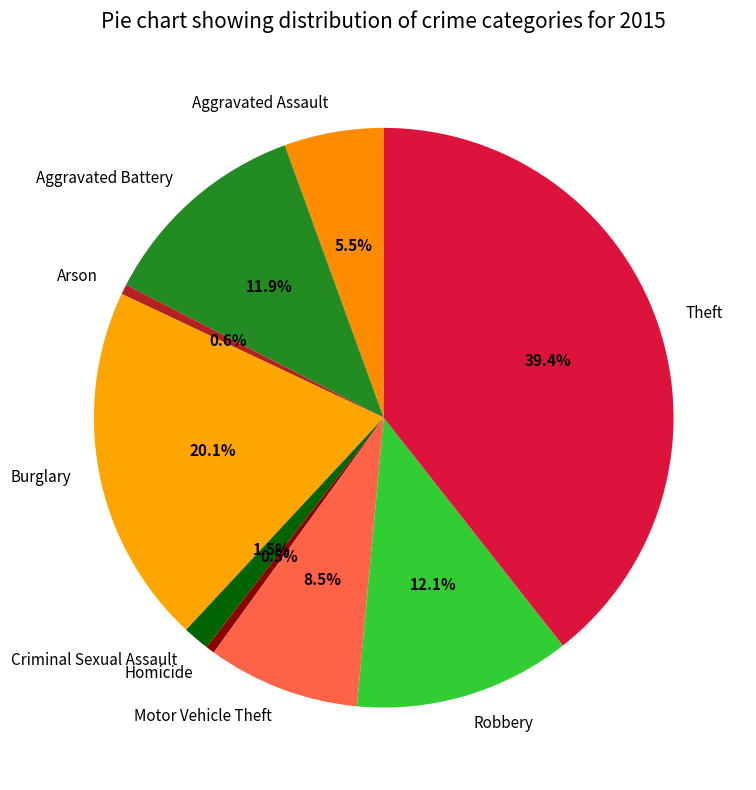

Count the number of slices in the pie.

9